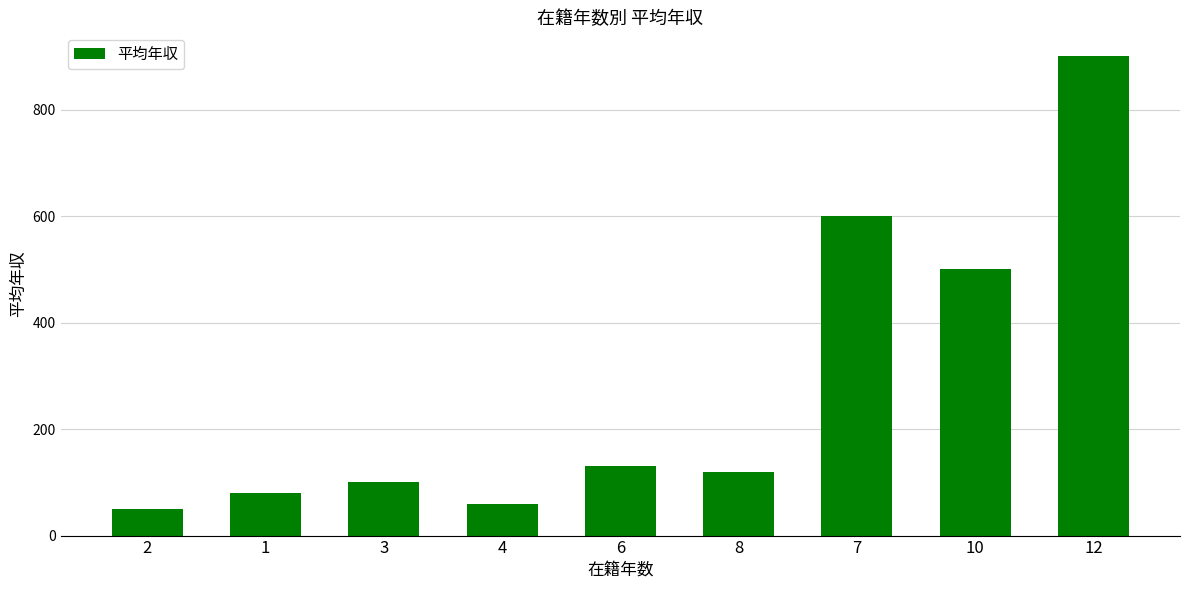

Reading left to right, transcribe all the data shown in this chart.

2=50	1=80	3=100	4=60	6=130	8=120	7=600	10=500	12=900